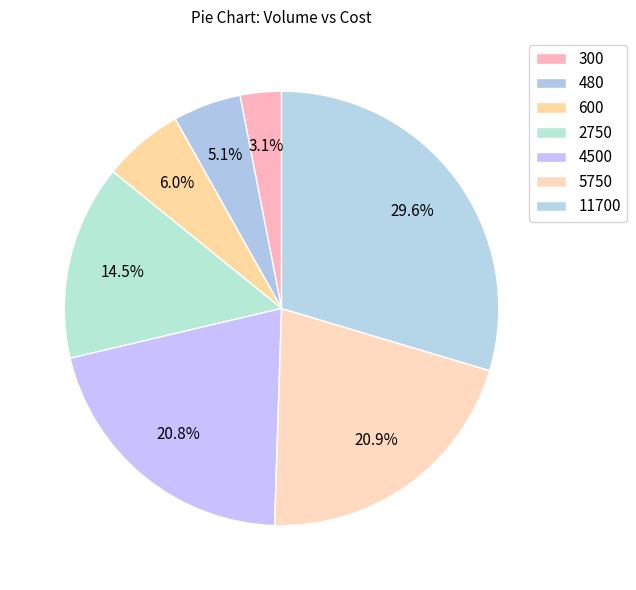

Count the number of slices in the pie.

7